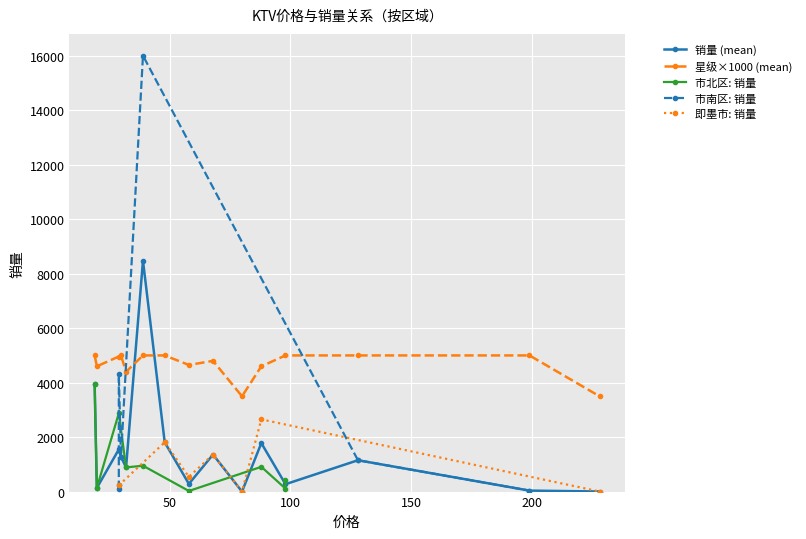

True or false: 销量 (mean) has more than 2 interior local peaks.

True